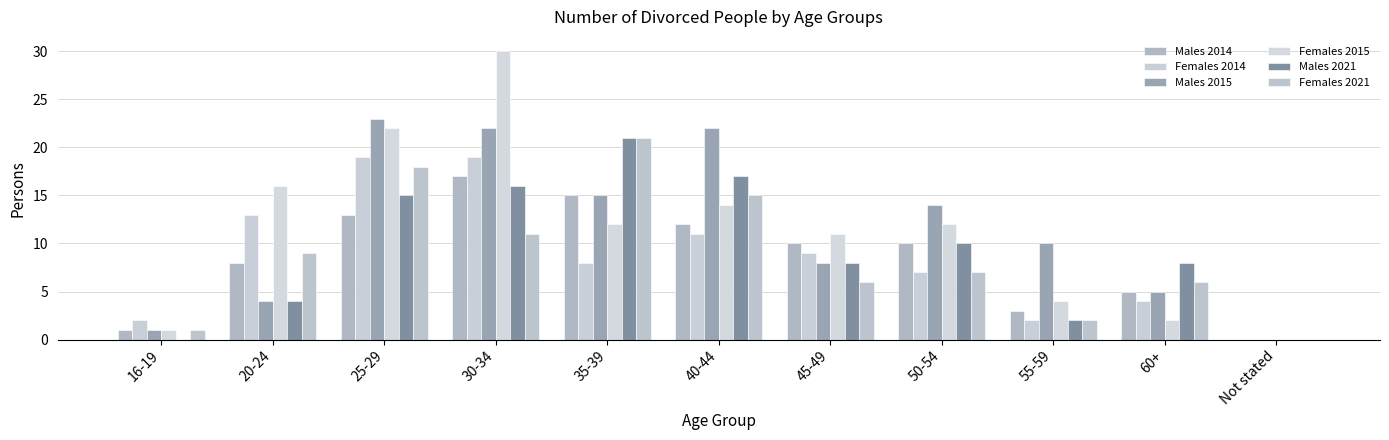

Which series has the largest total across all categories?

Males 2015